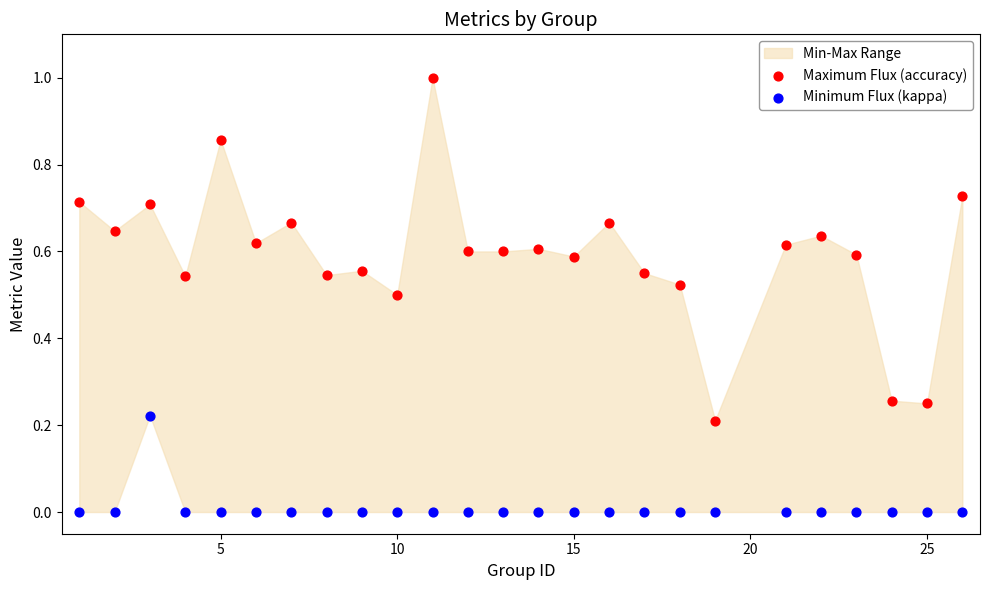

Which series reaches the maximum Y coordinate?

Maximum Flux (accuracy)